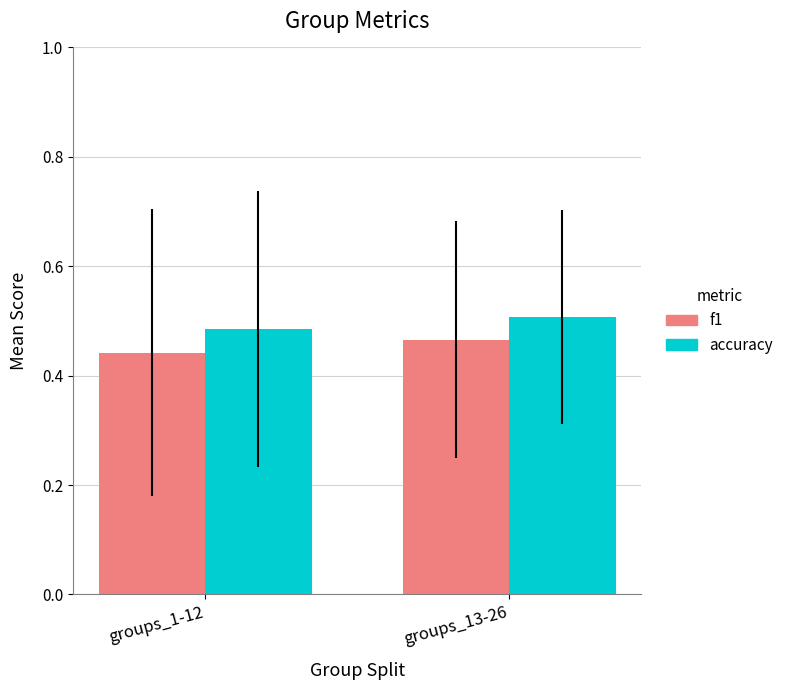

True or false: f1 has a value of 0.5 at groups_13-26.

True